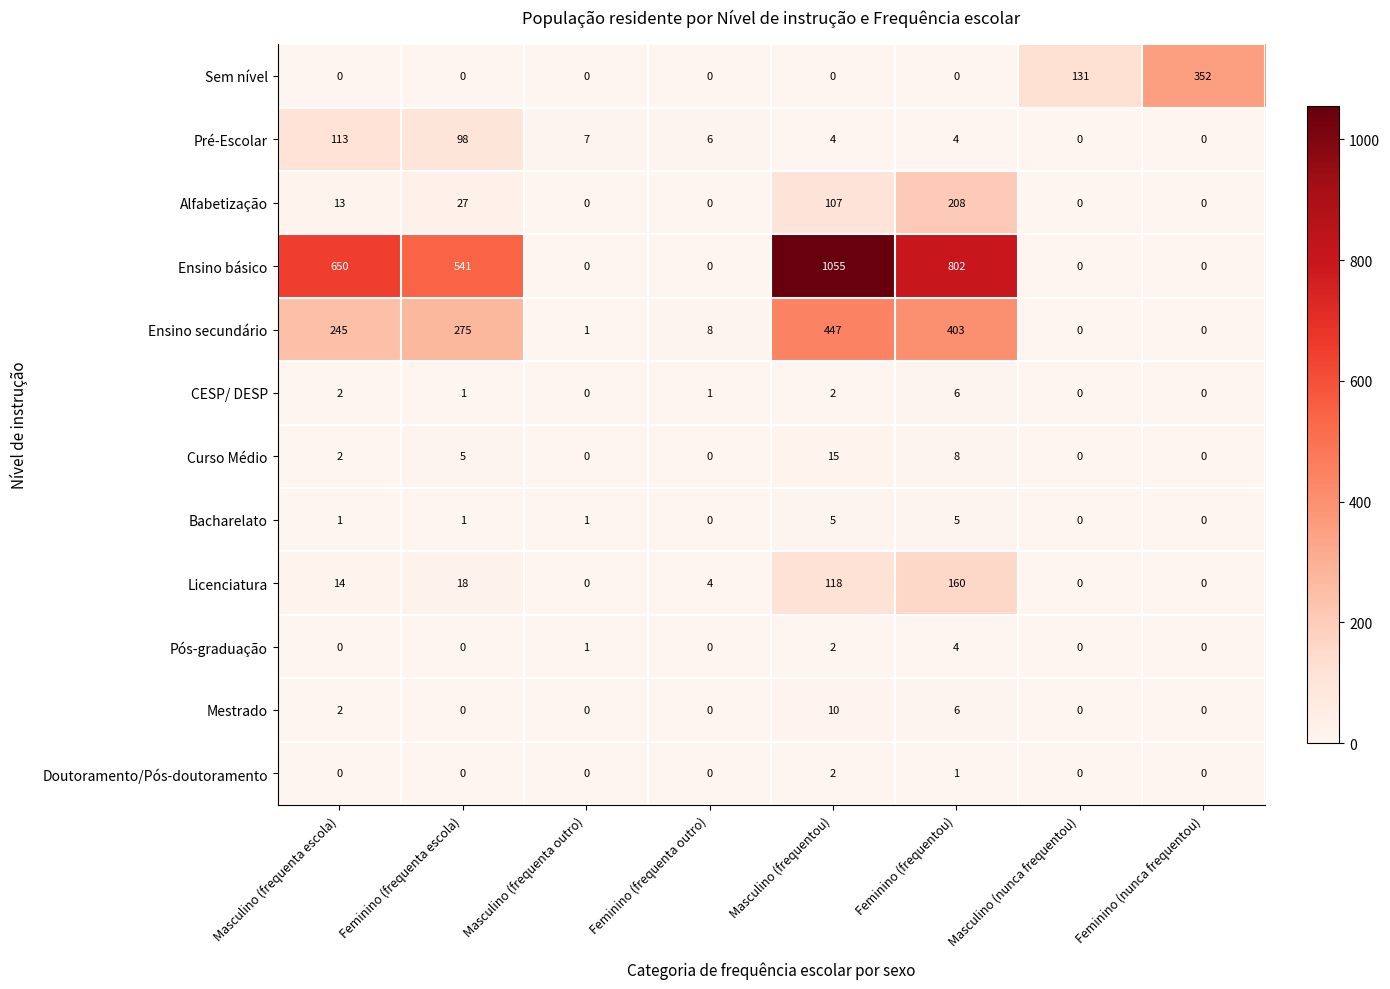

The Bacharelato series shows 1 at Feminino (frequenta escola). True or false?

True